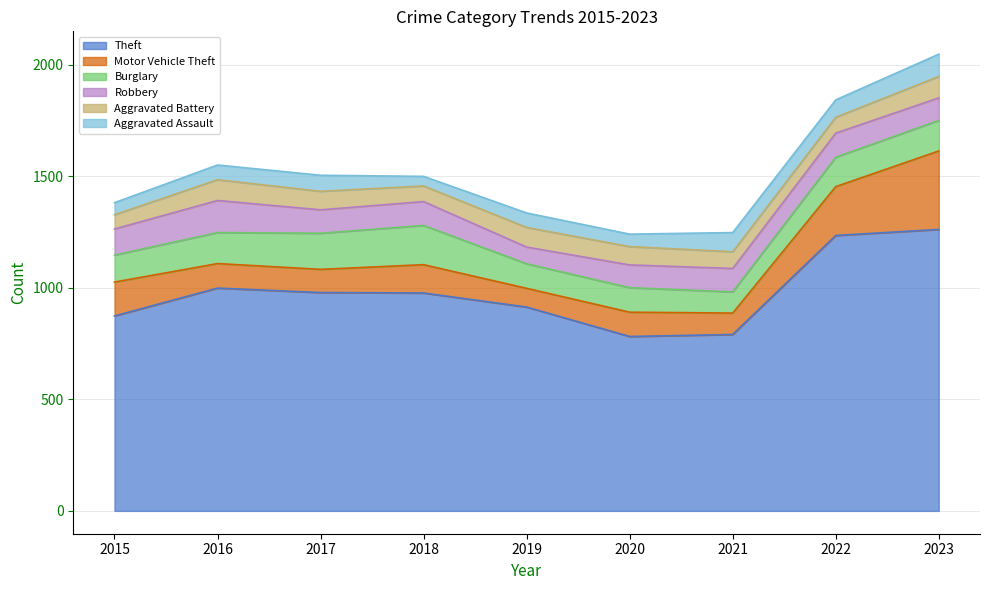

What is the difference between the second highest and second lowest values in the Theft series?

444